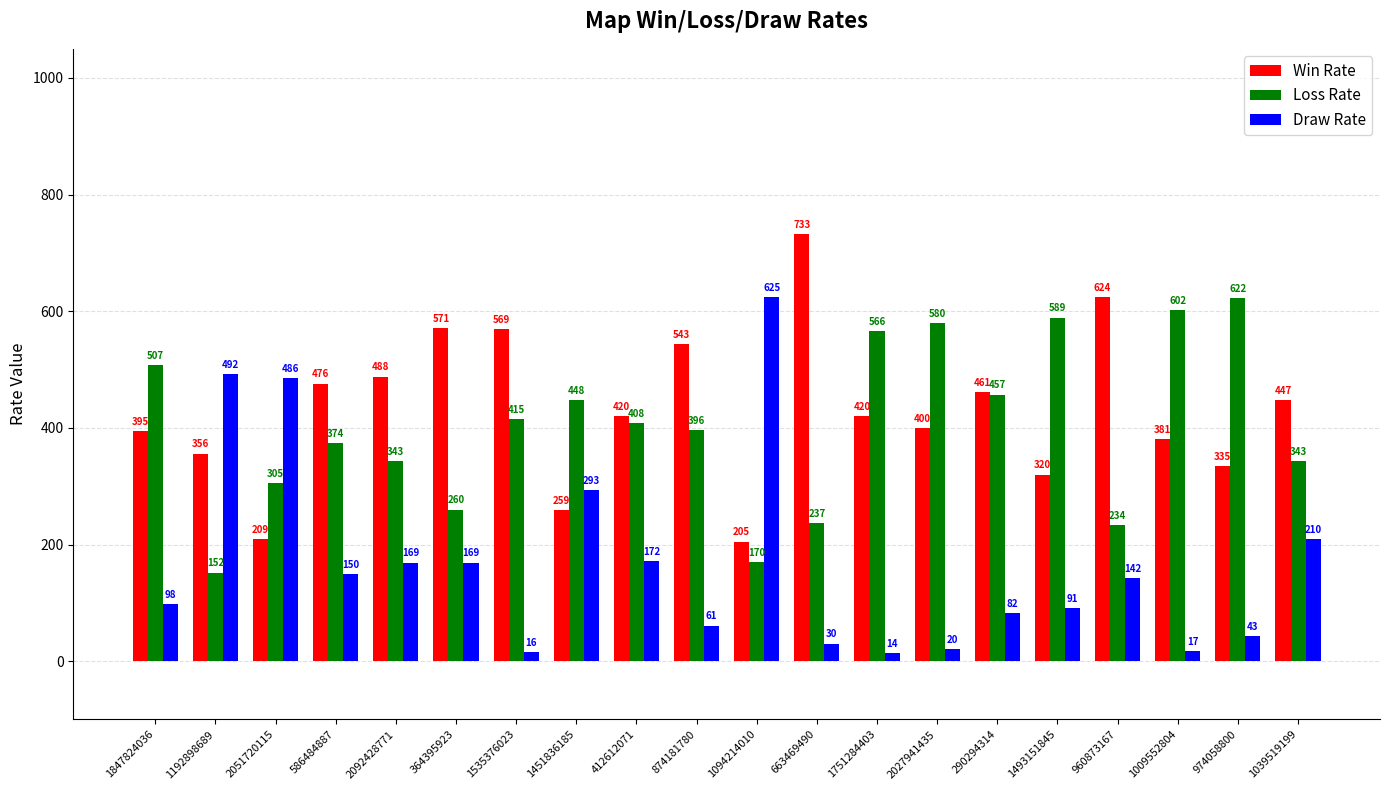

Rank the series by their maximum value, from highest to lowest.

Win Rate, Draw Rate, Loss Rate